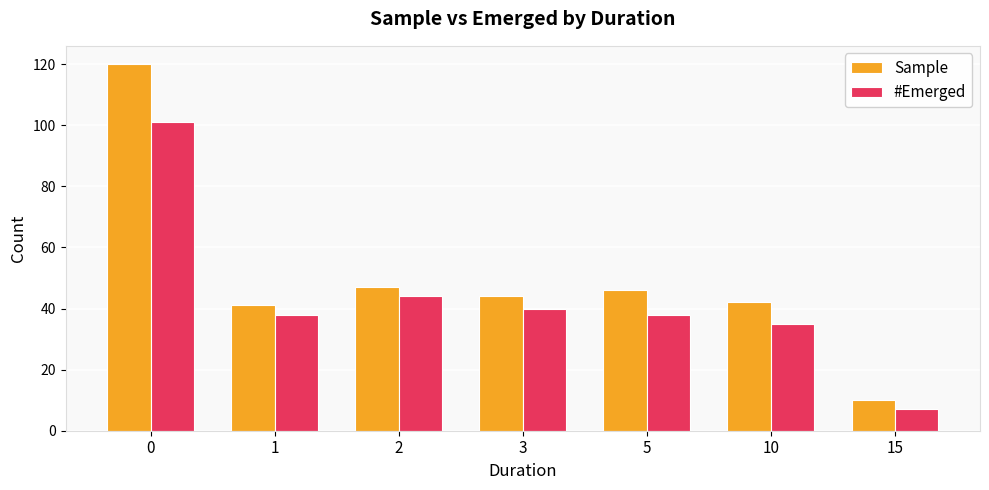

Is it true that #Emerged equals 101 at 0?

True